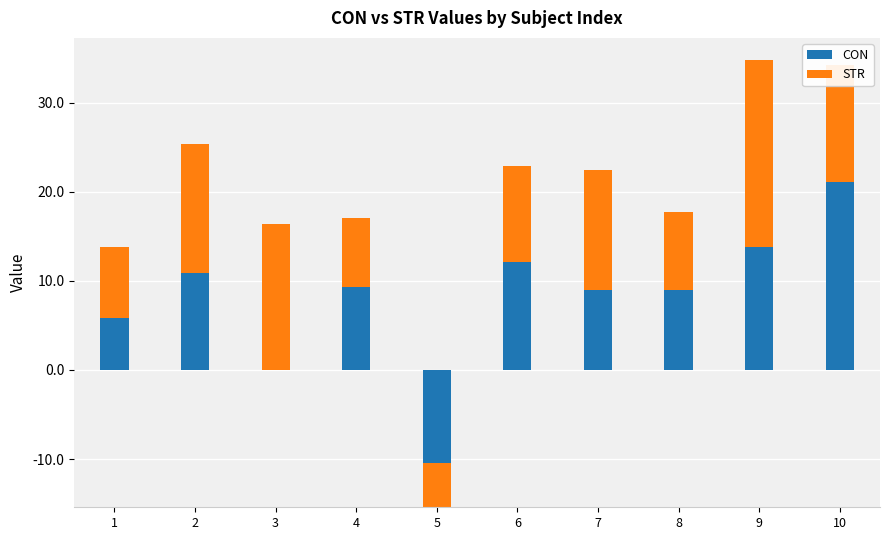

What is the difference between the highest and lowest values at 8?

0.3